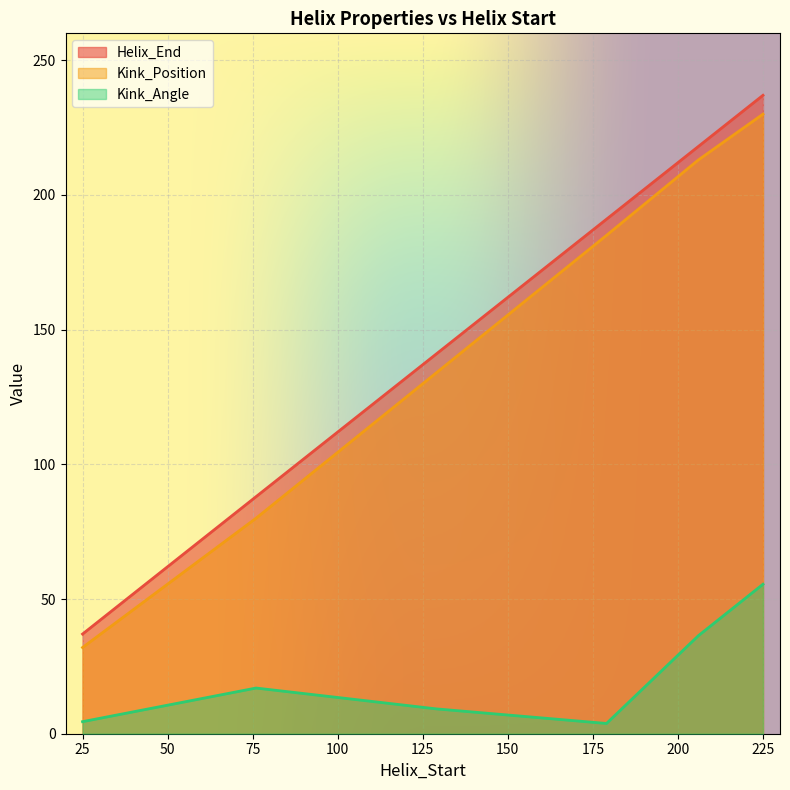

True or false: Kink_Angle has more than 0 points higher than both neighbors.

True